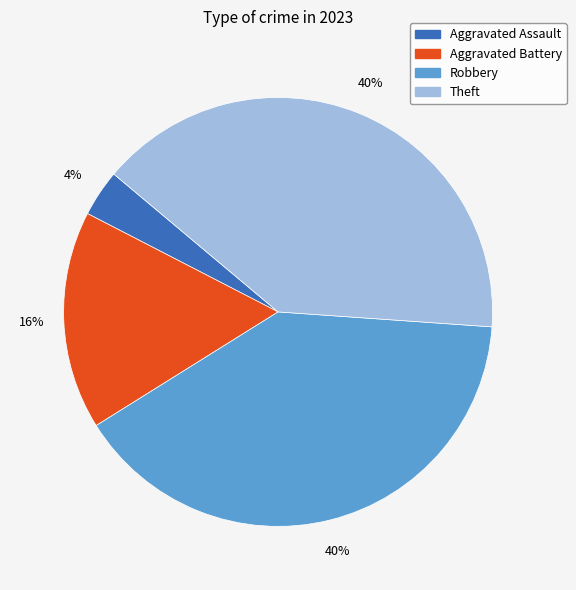

Combined, do Theft and Aggravated Assault account for over 50%?

No